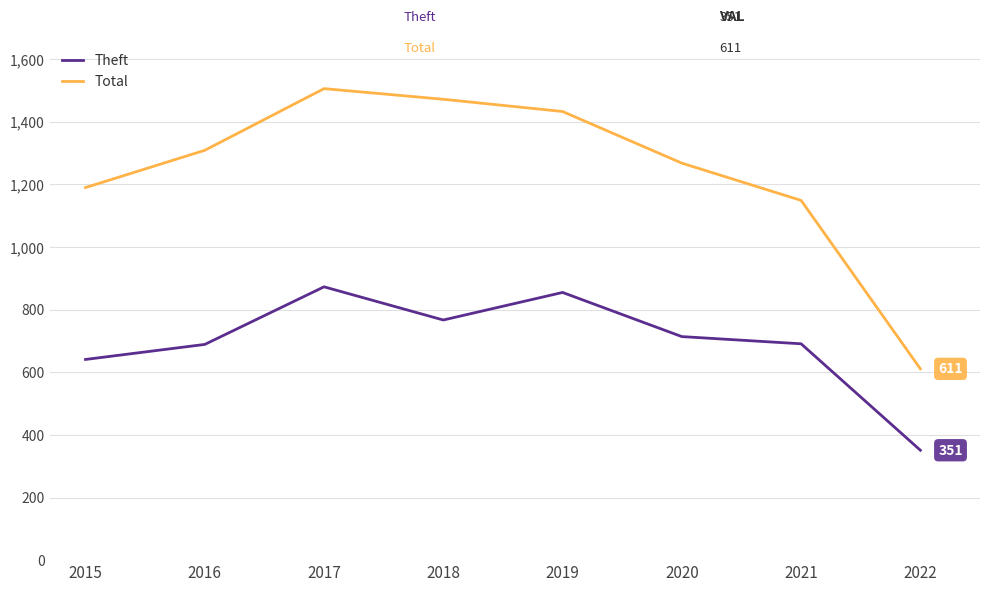

Read the Total value at 2016.

1309